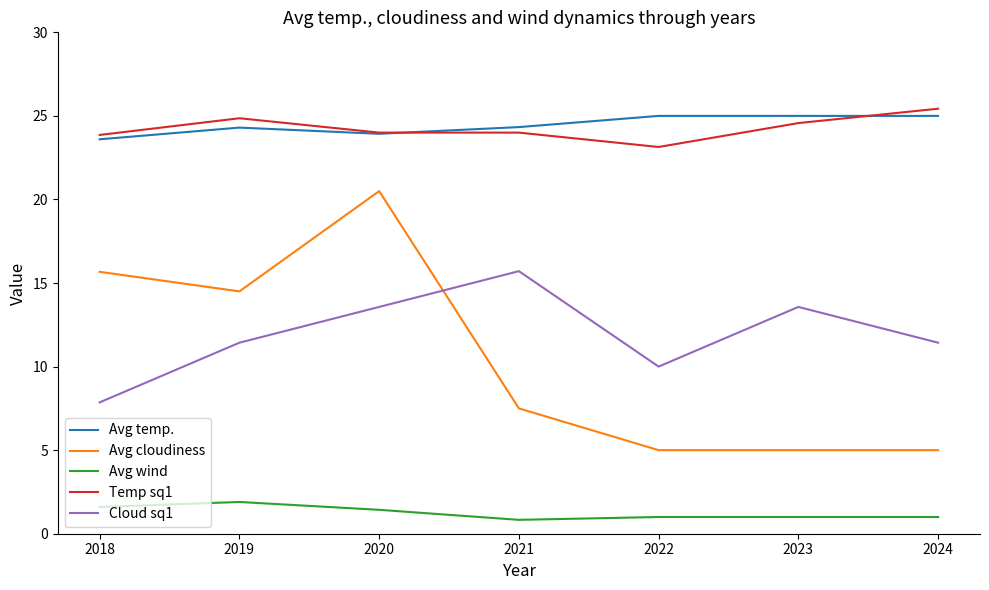

True or false: Avg wind and Avg temp. cross at least once.

False